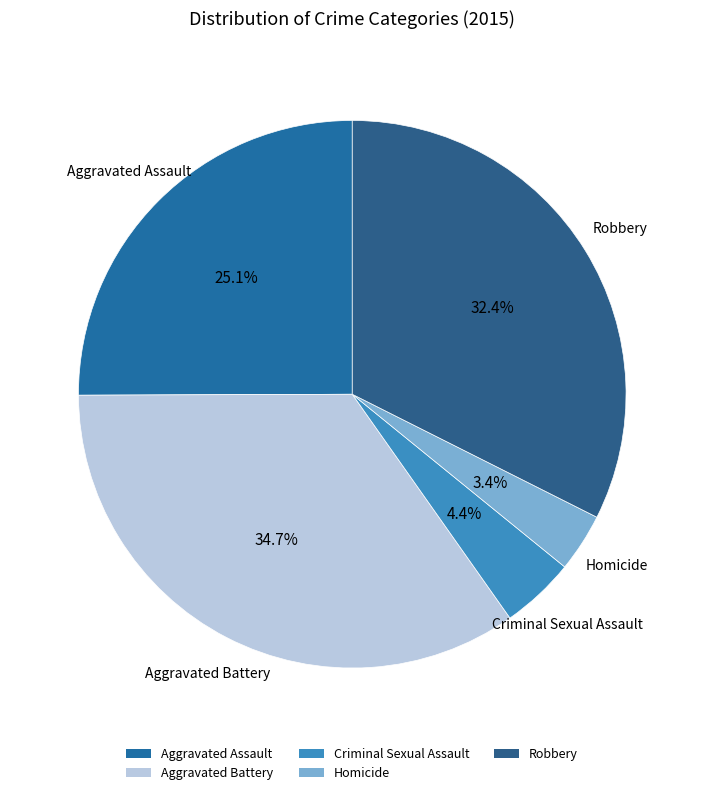

Which category has the smallest portion of the pie?

Homicide